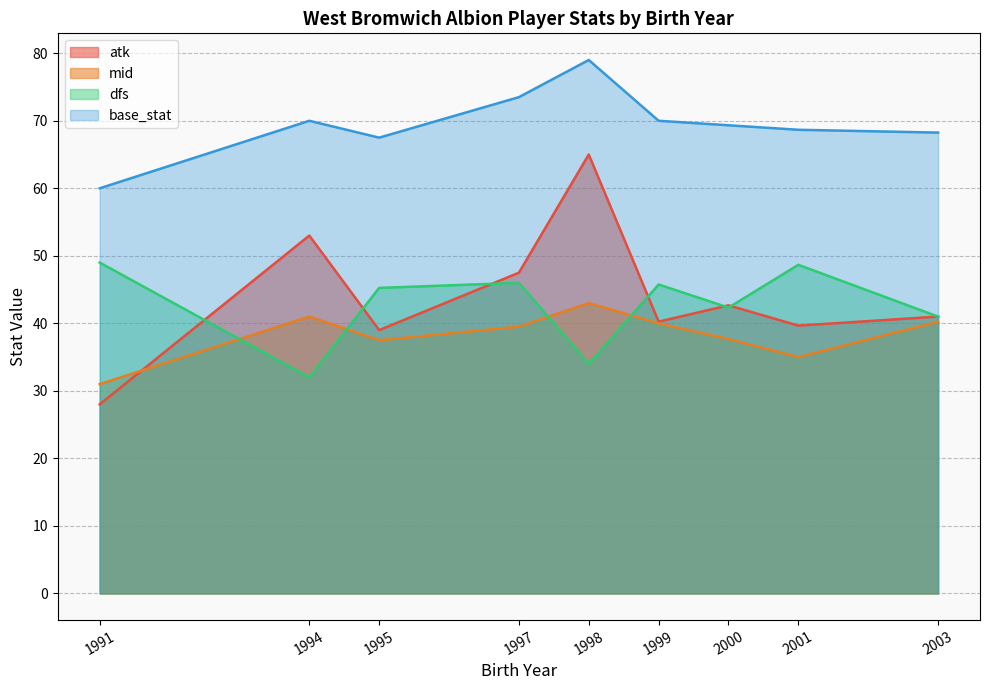

Which category has the lowest value in the mid series?

1991